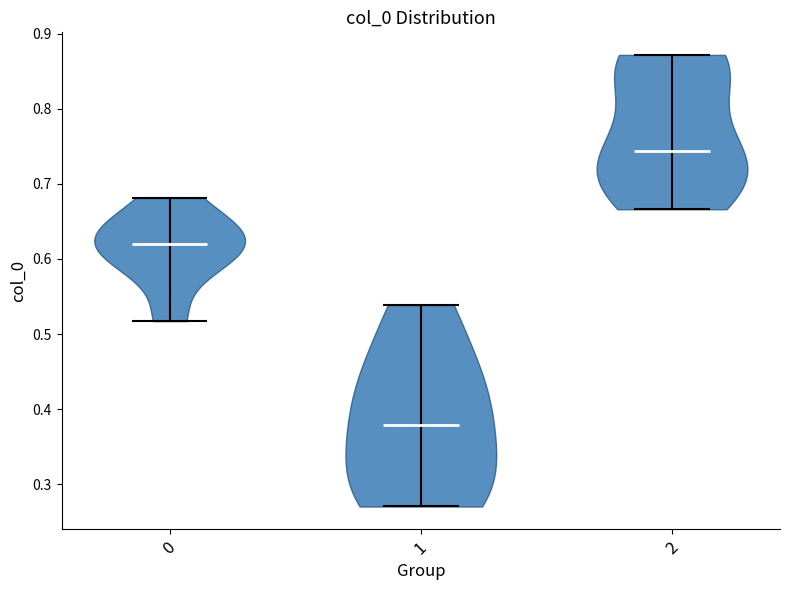

Which violin has the lowest median line?

1